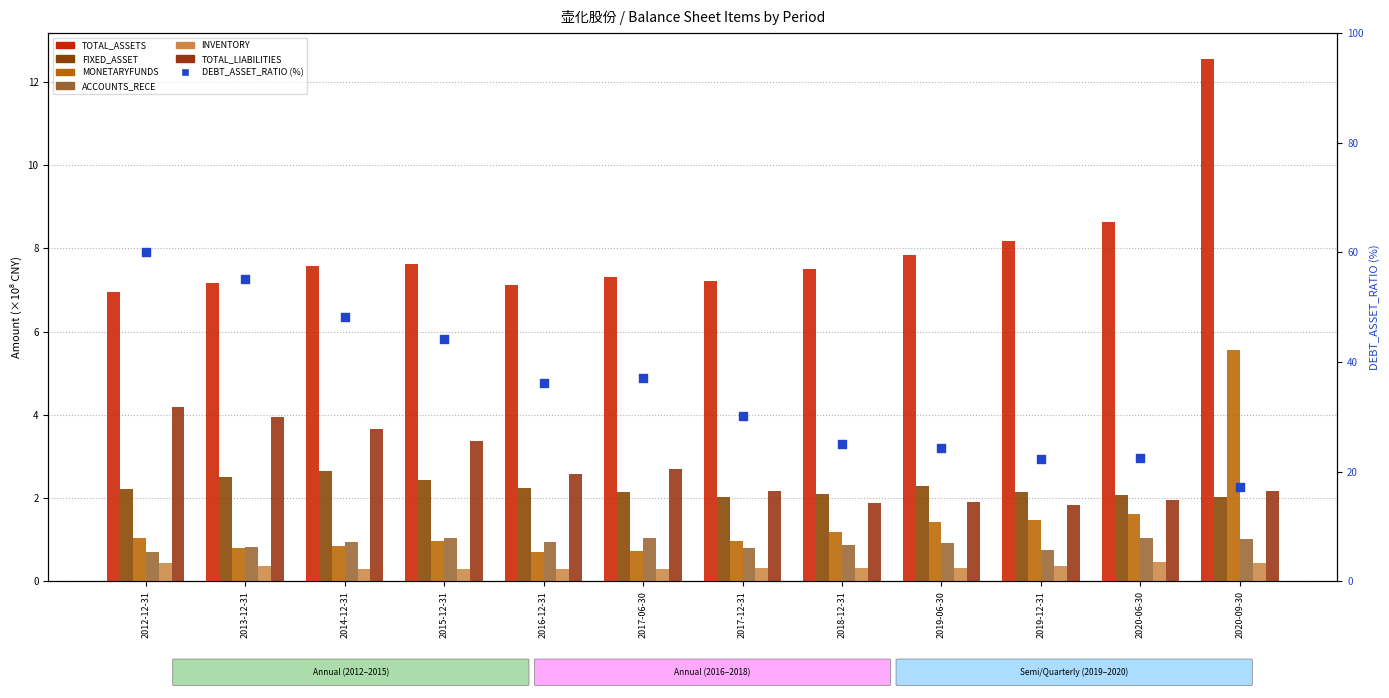

Is the value of TOTAL_LIABILITIES at 2020-09-30 greater than the value of TOTAL_ASSETS at 2019-06-30?

No